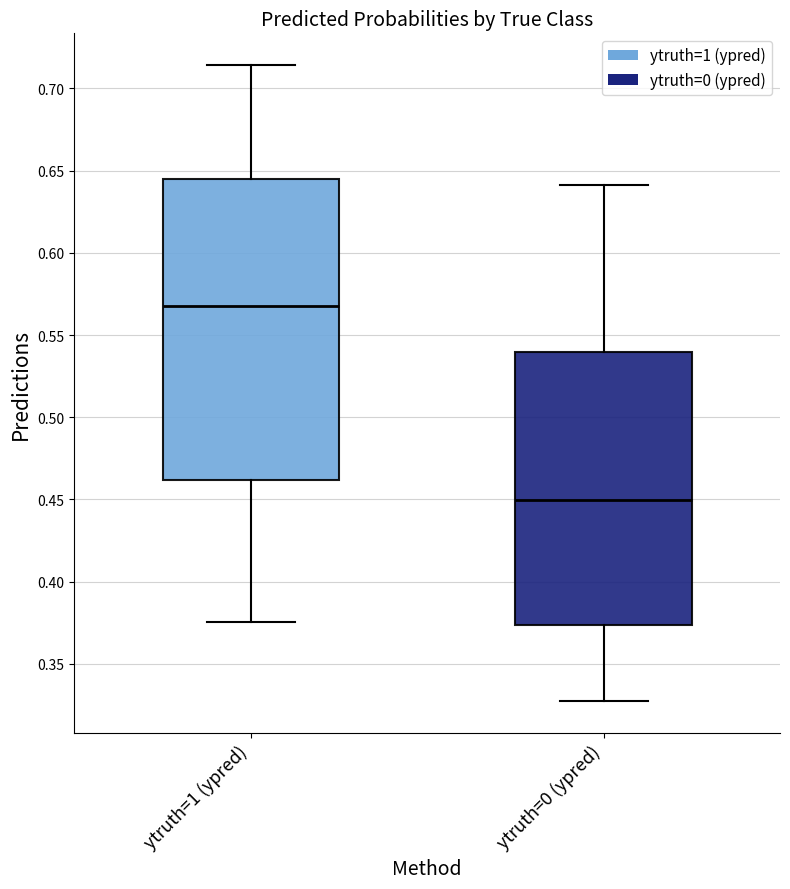

Which box is the tallest, from its lower edge to its upper edge?

ytruth=1 (ypred)